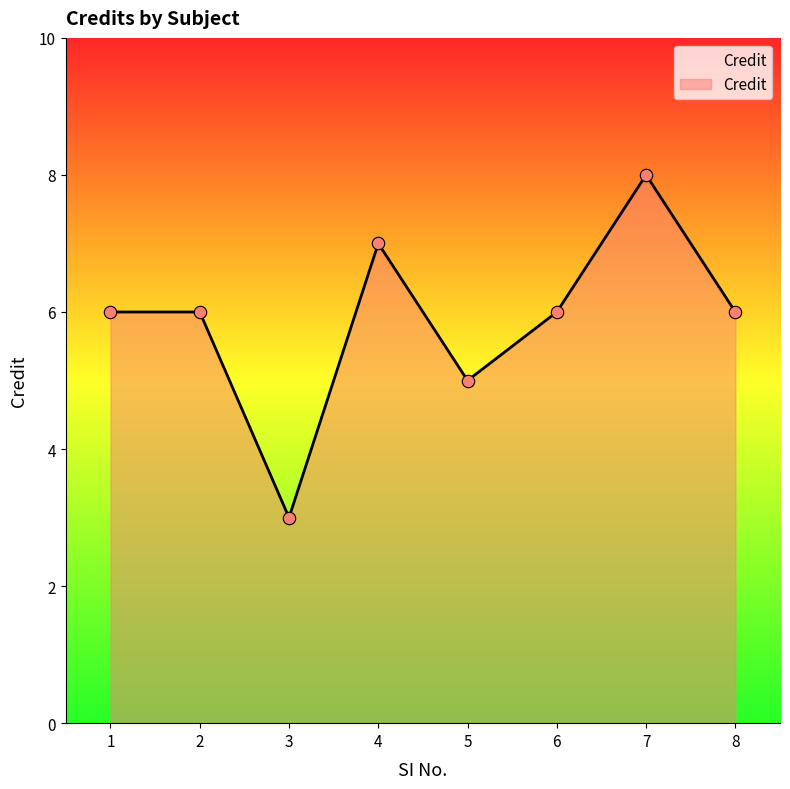

What is the ratio of the value at 8 to the value at 1?

1.0